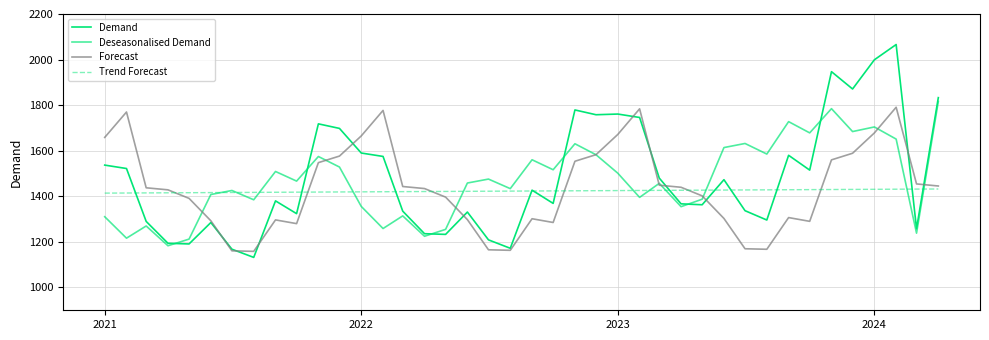

How many lines are shown in the chart?

4